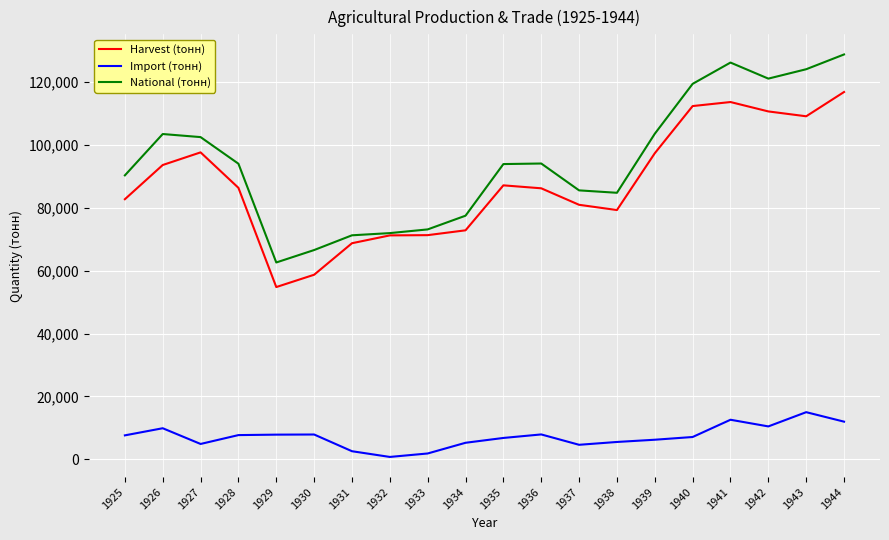

Is this an area chart (filled region under the line)?

No